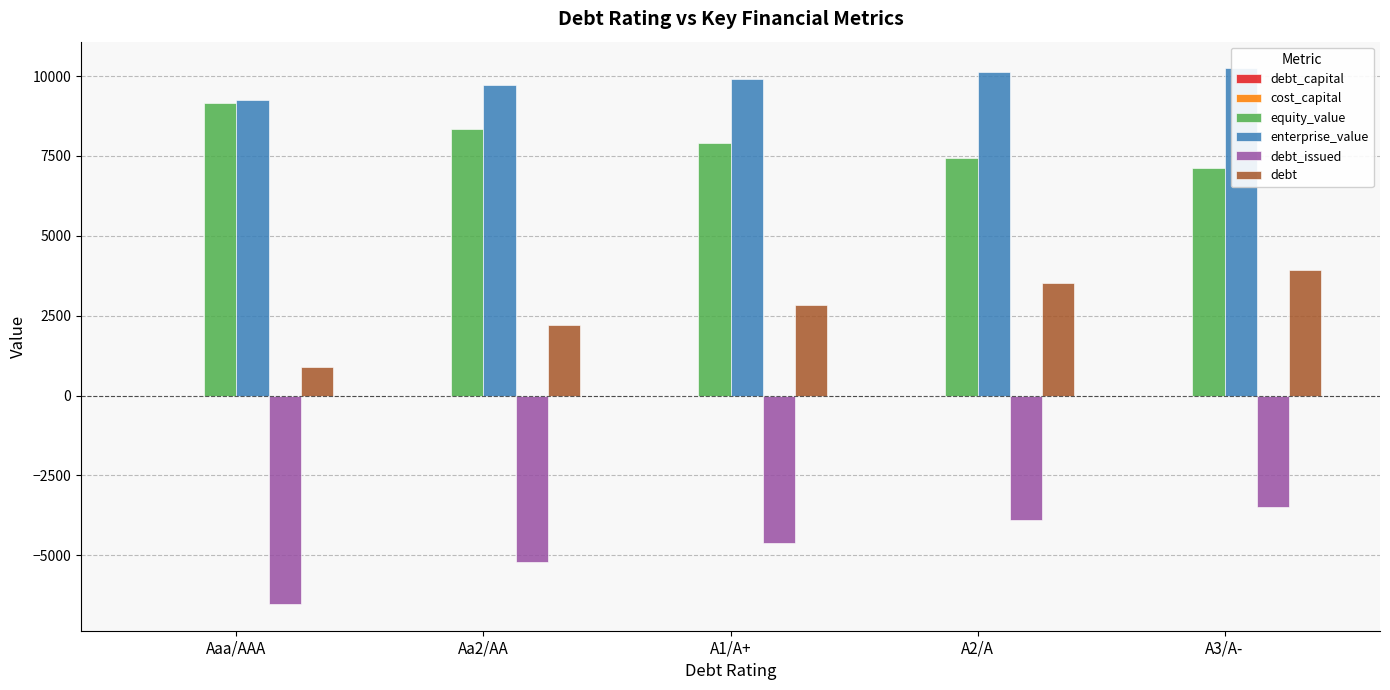

Which series has the widest spread of values?

debt_issued